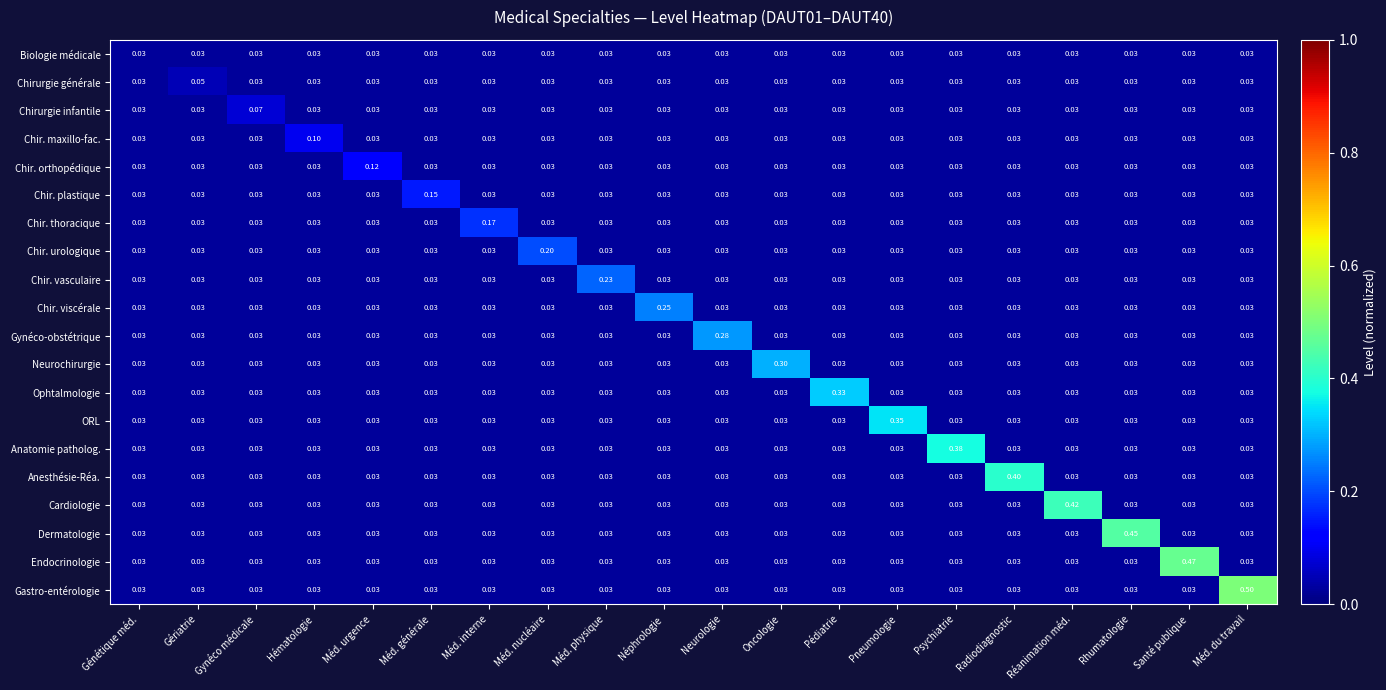

Which series changed the most between Gériatrie and Neurologie?

Gynéco-obstétrique